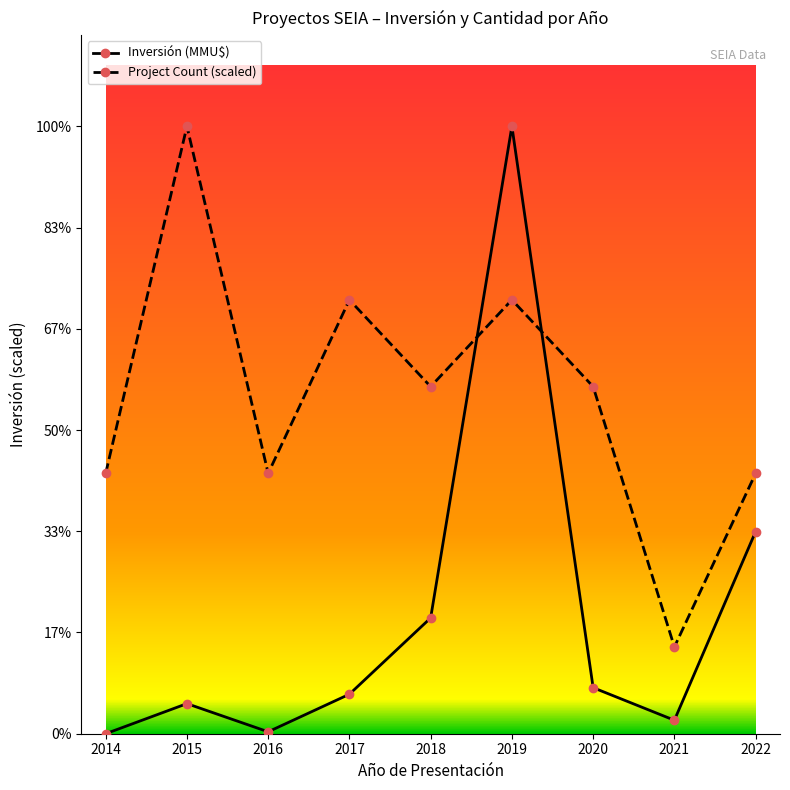

What is the difference between the maximum and minimum values in the Inversión (MMU$) series?

540800.0